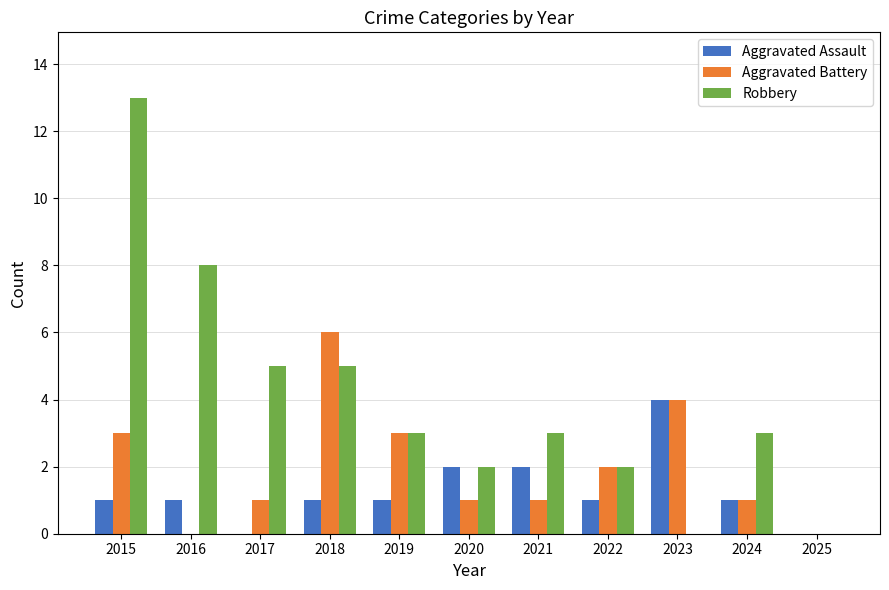

How many distinct data groups are displayed?

3